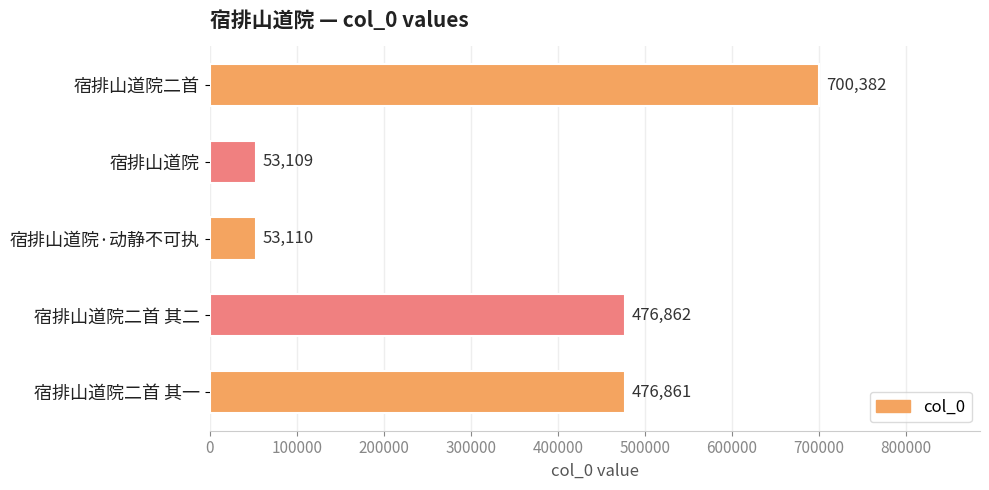

At which category does the chart reach its minimum across all series?

宿排山道院